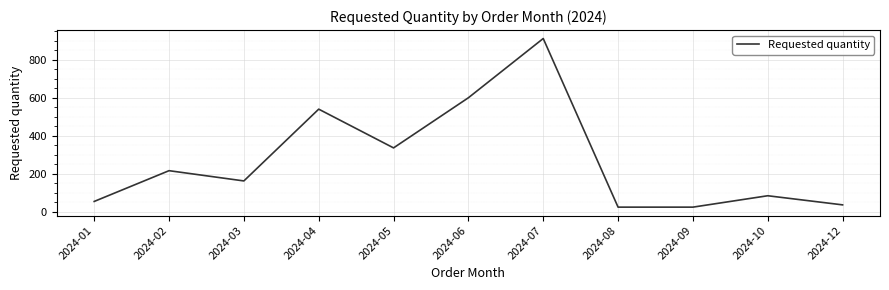

What is the ratio of the value at 2024-12 to the value at 2024-02?

0.2